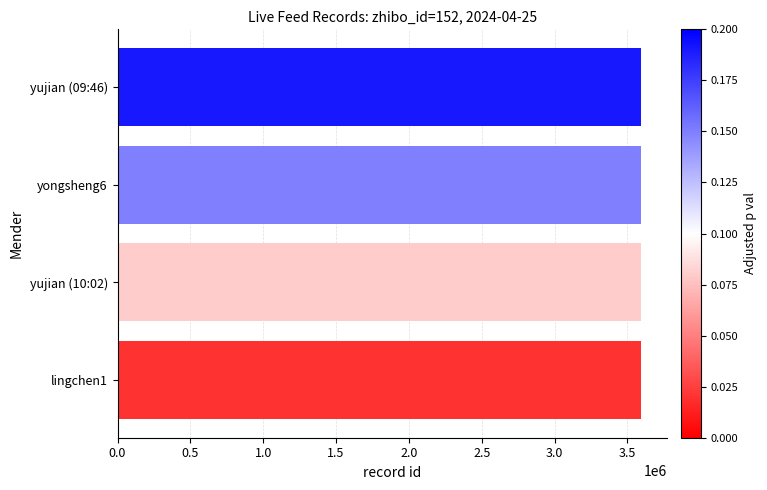

What is the smallest value displayed?

3594273